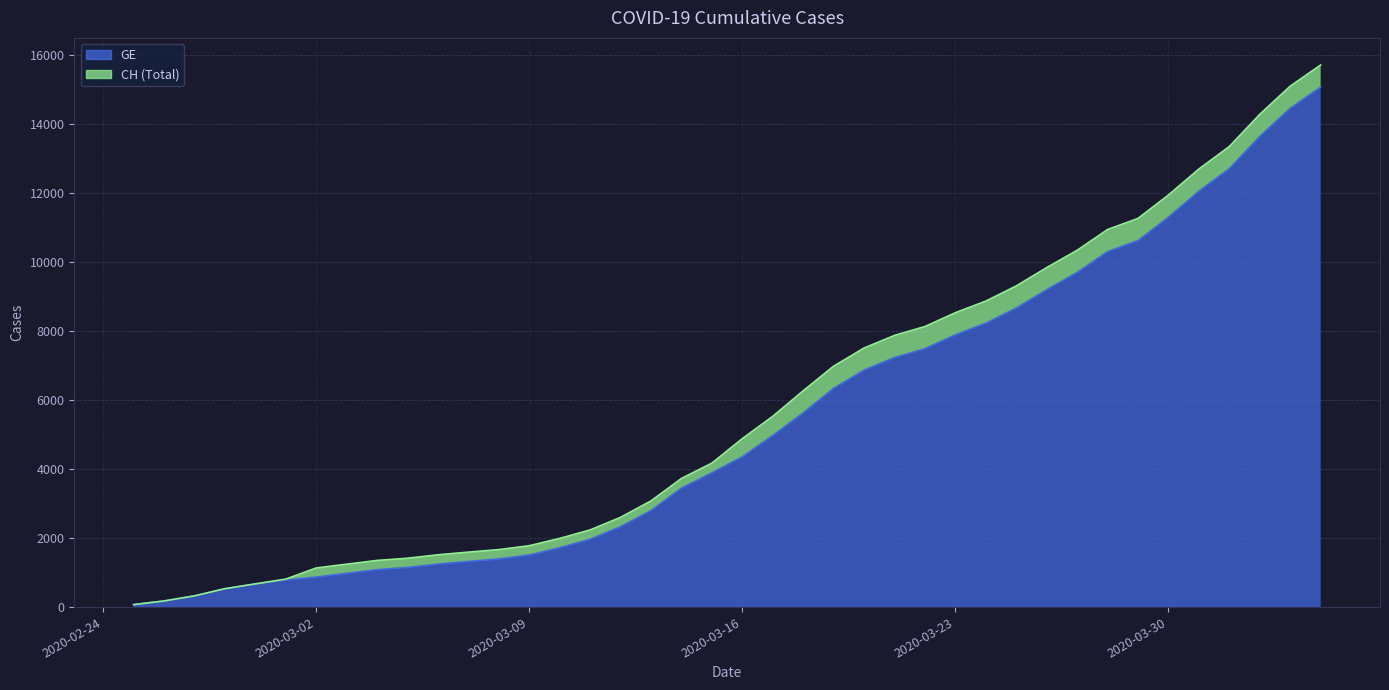

How many lines are shown in the chart?

2